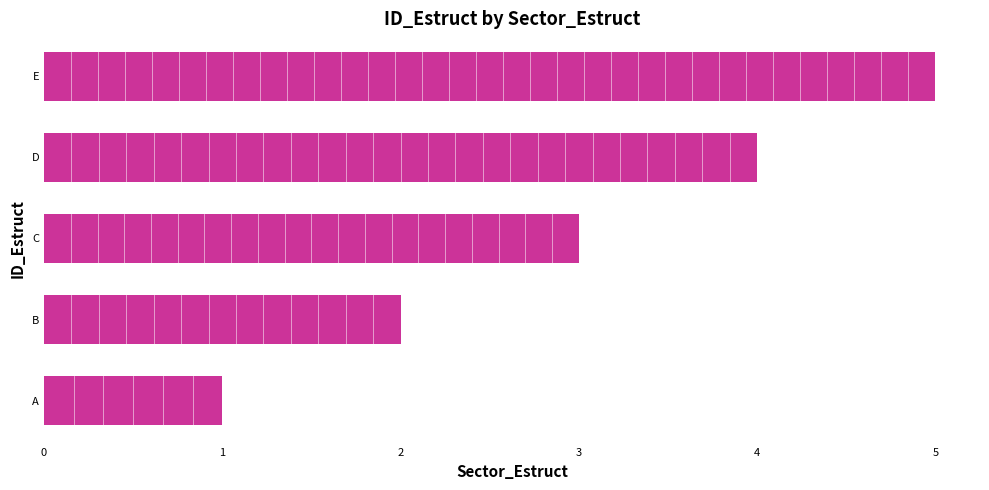

The chart shows a value of 5 at E. True or false?

True